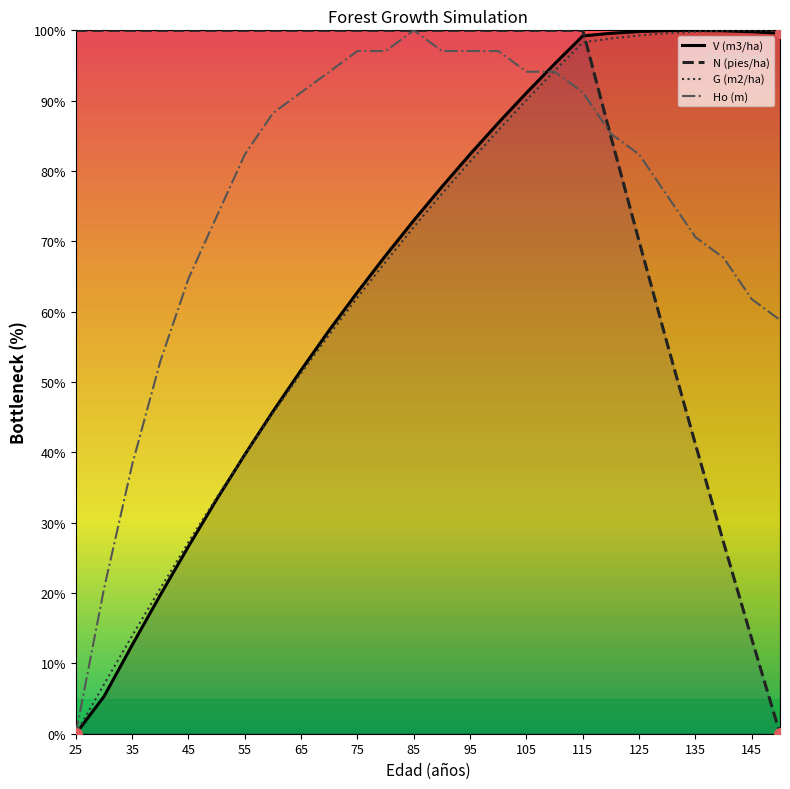

Which series contains the highest Y value?

V (m3/ha)